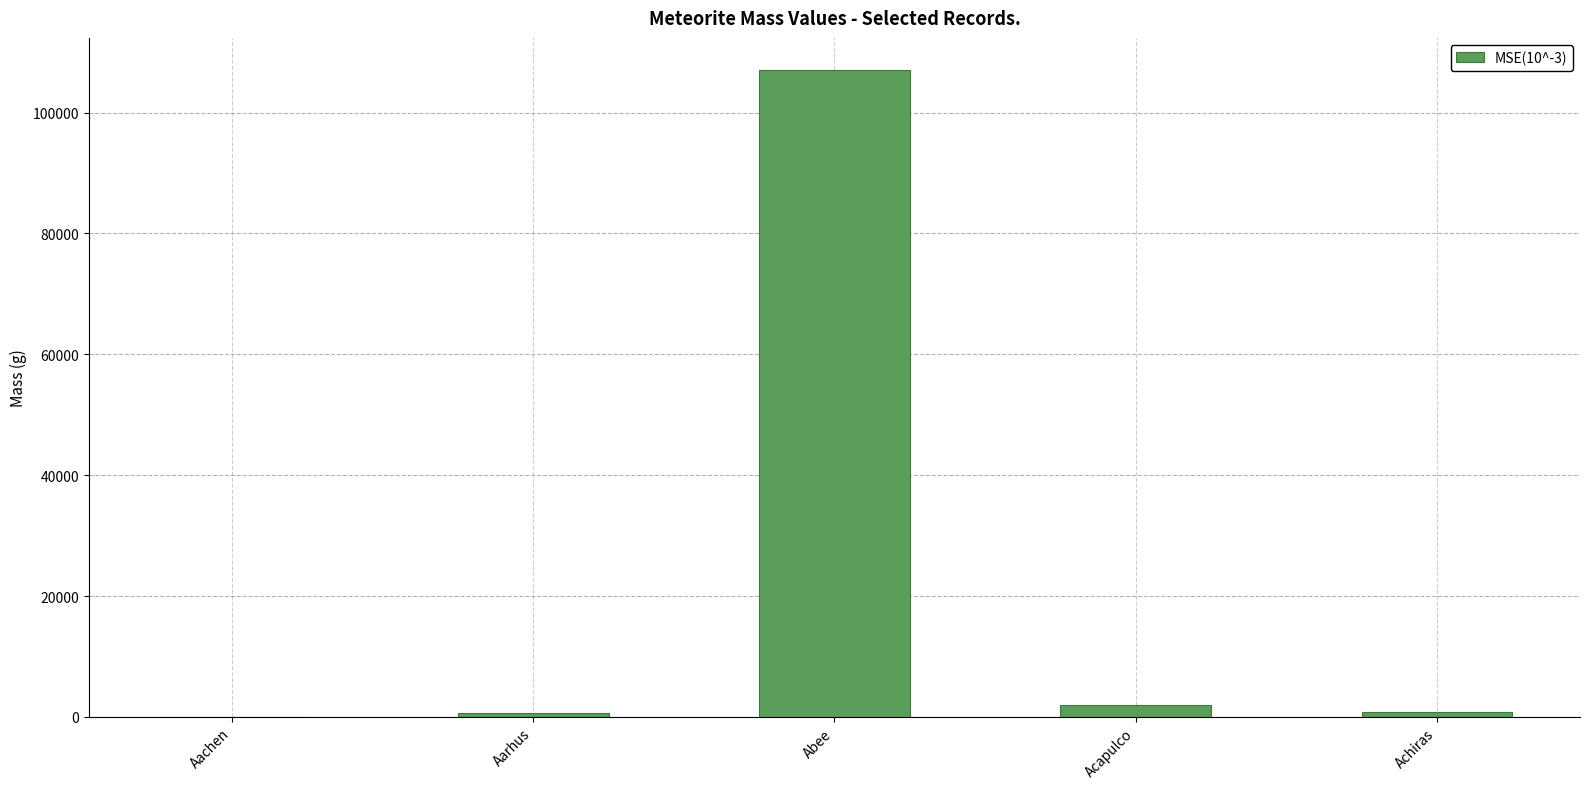

What is the sum of all values?

110435